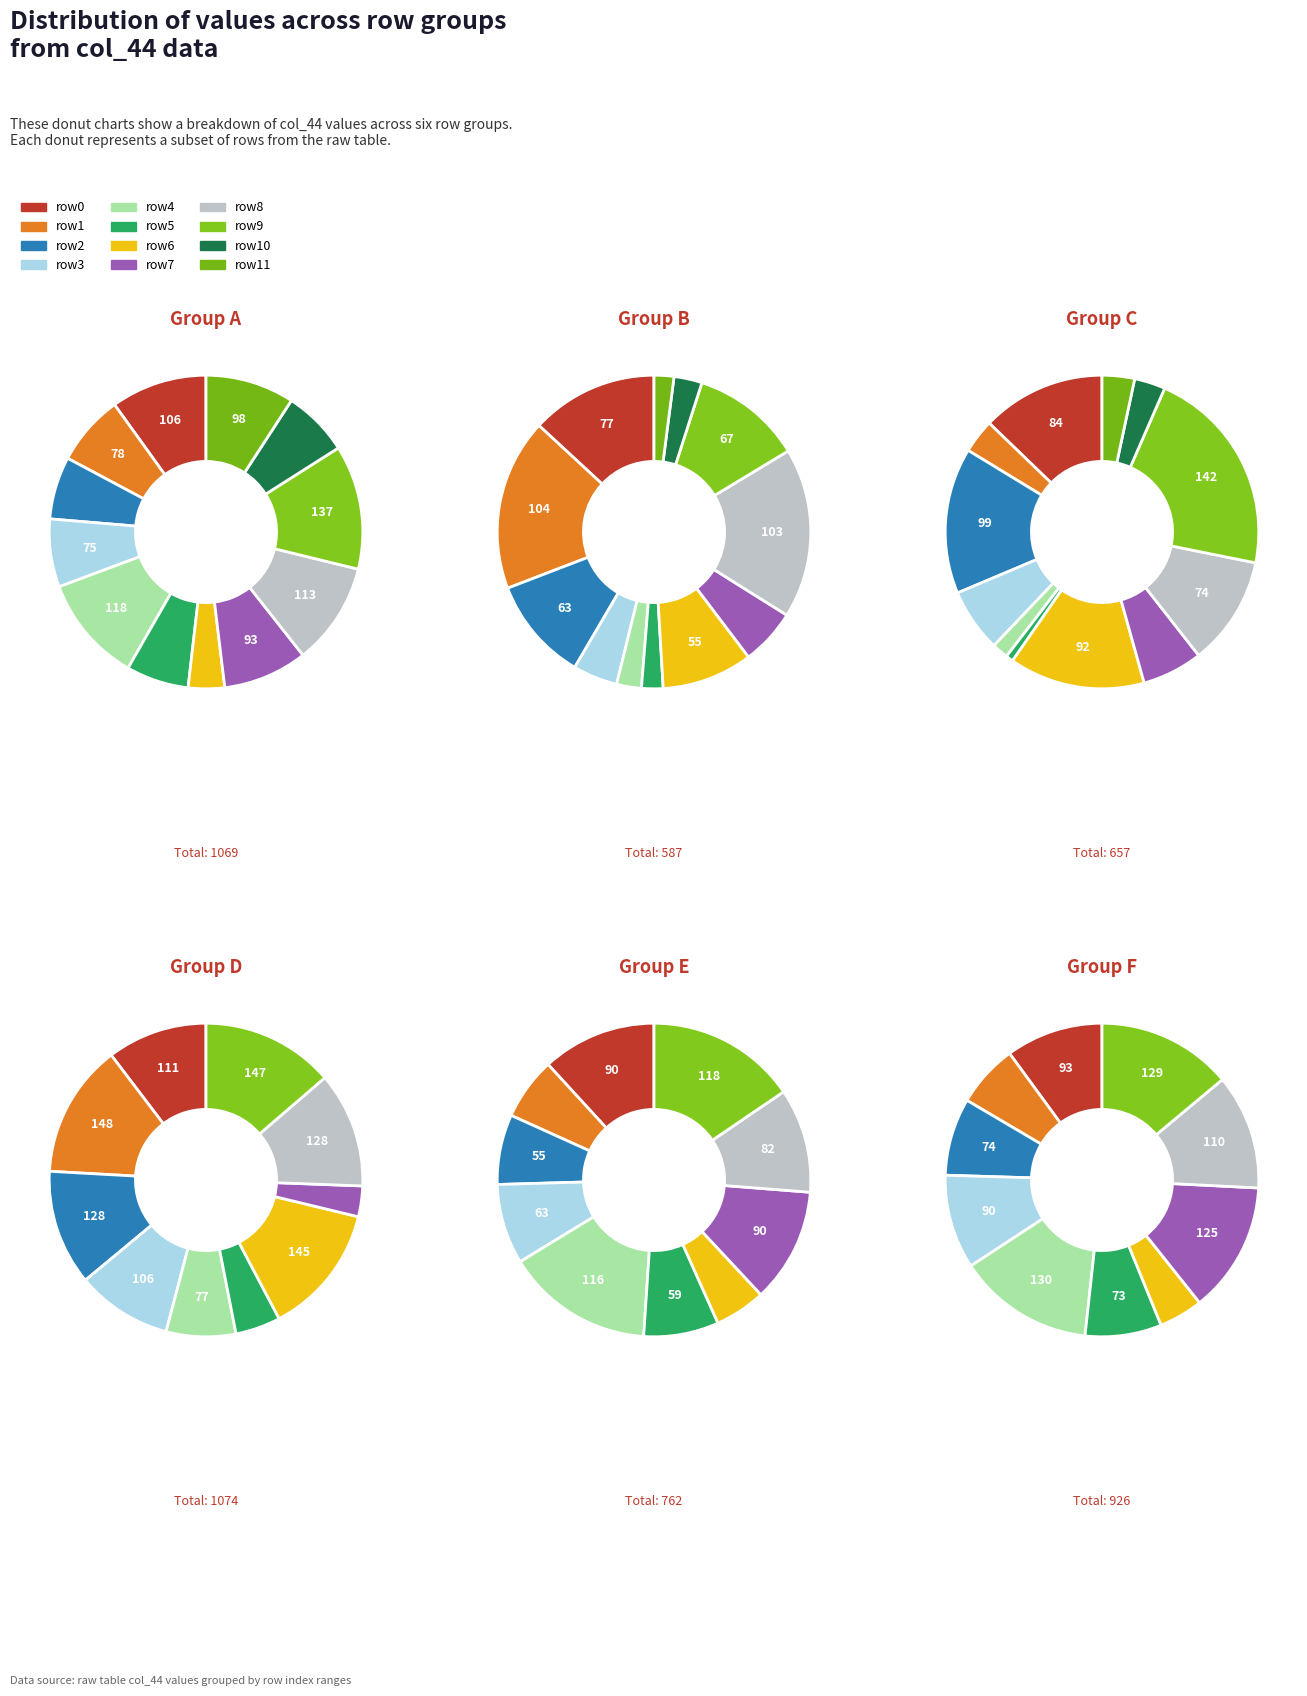

What is the total percentage of 24 and 31?

5.7%